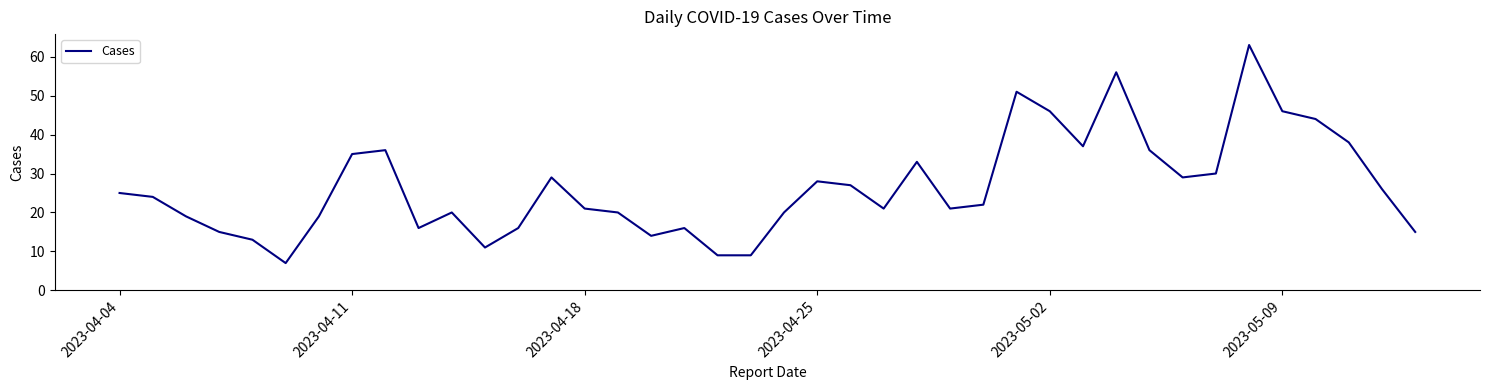

What is the average value?

27